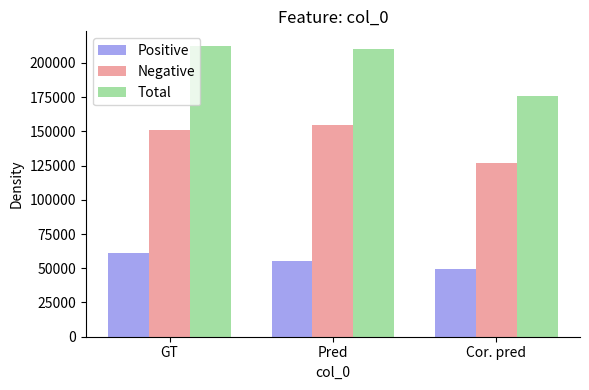

What are all the series names shown in the legend?

Positive, Negative, Total